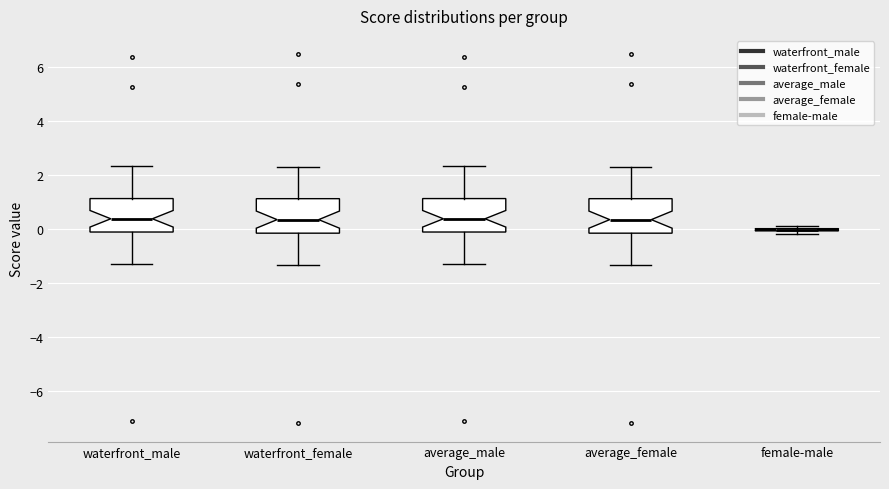

Reading left to right, transcribe this box plot: for each box, give where its median line is, the range the box spans, and where its two whiskers end, as read against the y-axis. The values are not printed on the chart, so give them approximately, as read against the axis.

waterfront_male: median 0.4, box -0.2 to 1.2, whiskers -1.2 to 2.4
waterfront_female: median 0.4, box -0.2 to 1.2, whiskers -1.4 to 2.2
average_male: median 0.4, box -0.2 to 1.2, whiskers -1.2 to 2.4
average_female: median 0.4, box -0.2 to 1.2, whiskers -1.4 to 2.2
female-male: box collapsed to a line at 0.0, whiskers -0.2 to 0.2